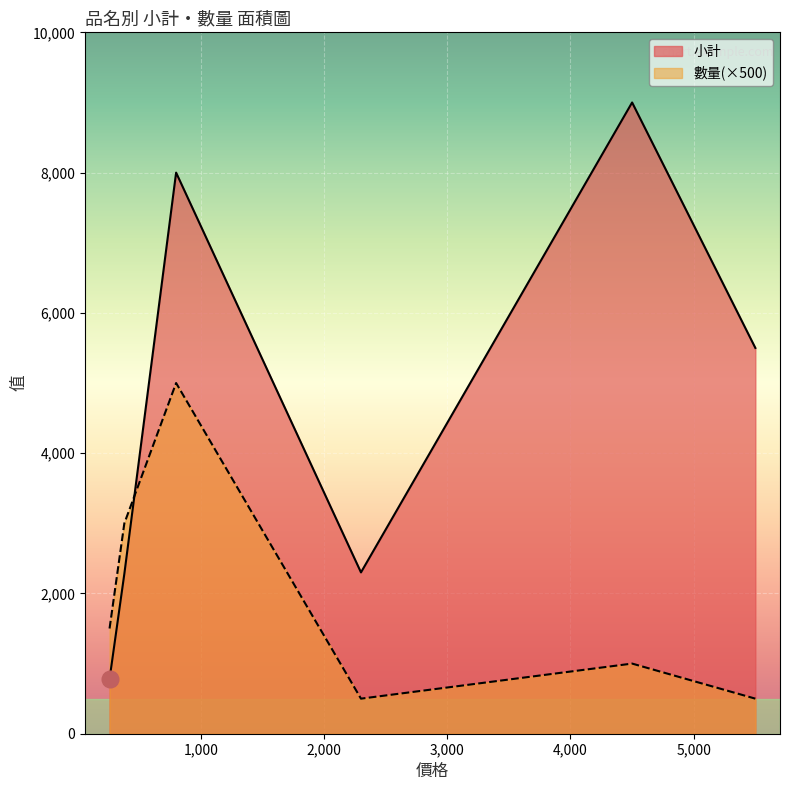

Rank the series by their maximum value, from lowest to highest.

數量(×500), 小計